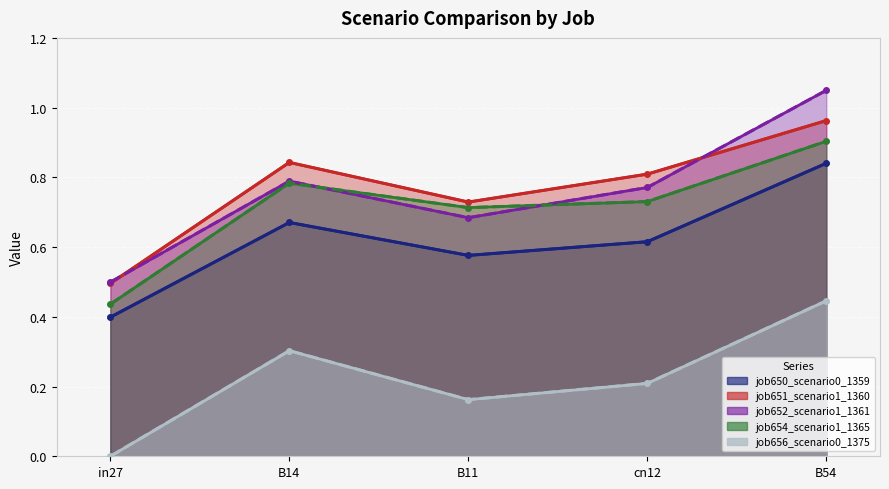

In job656_scenario0_1375, how many points are higher than both neighbors (excluding endpoints)?

1